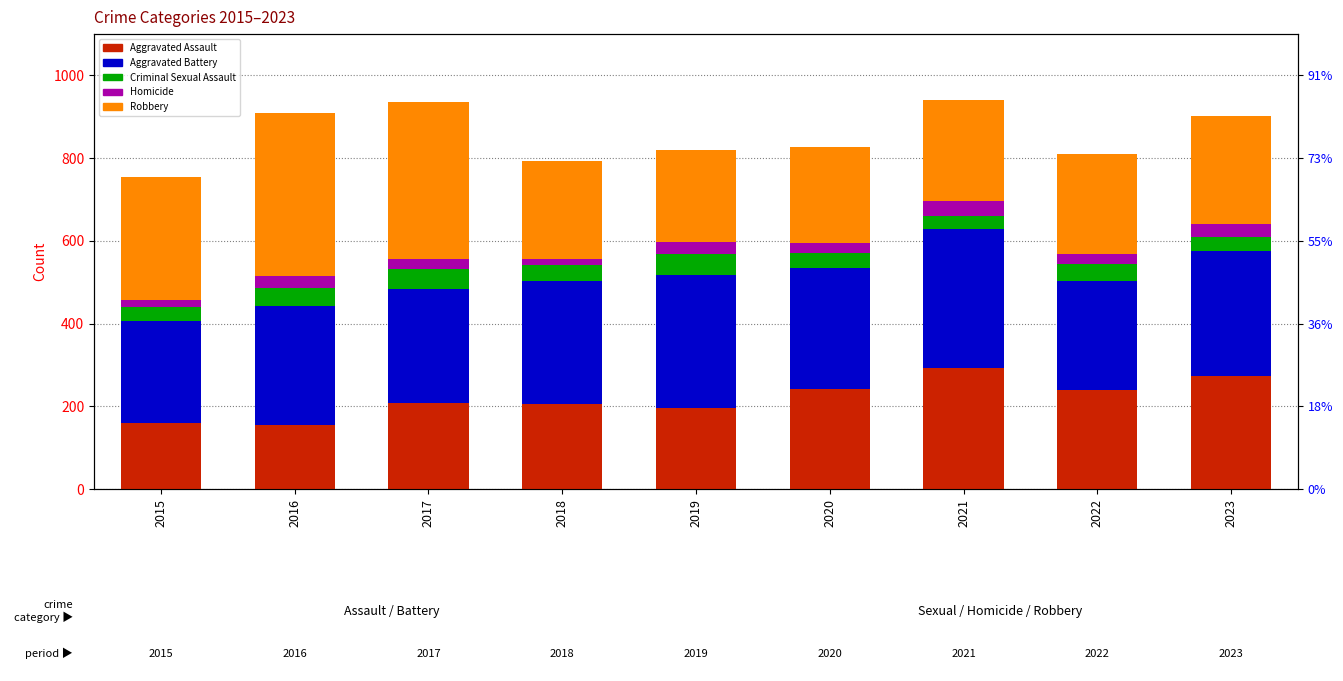

What is the difference between the maximum and minimum values in the Aggravated Battery series?

90